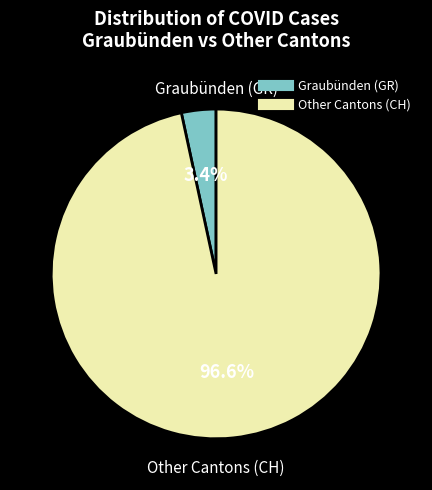

Is there a majority slice in this chart?

Yes